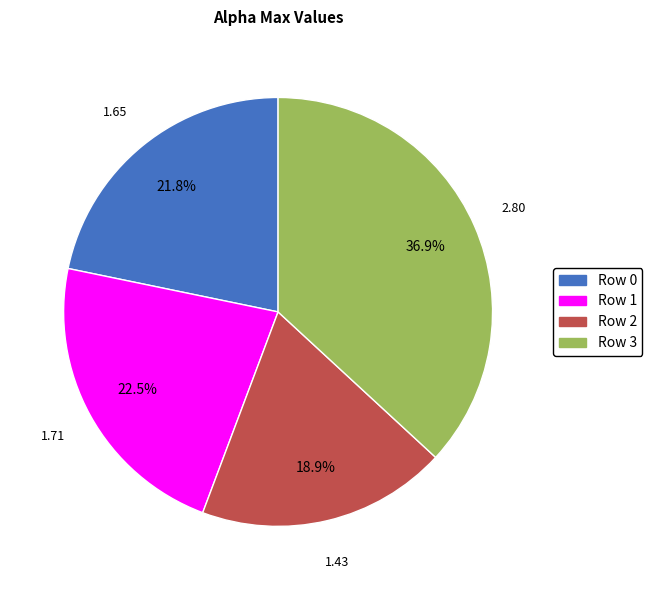

Is there any slice that represents more than half of the pie?

No